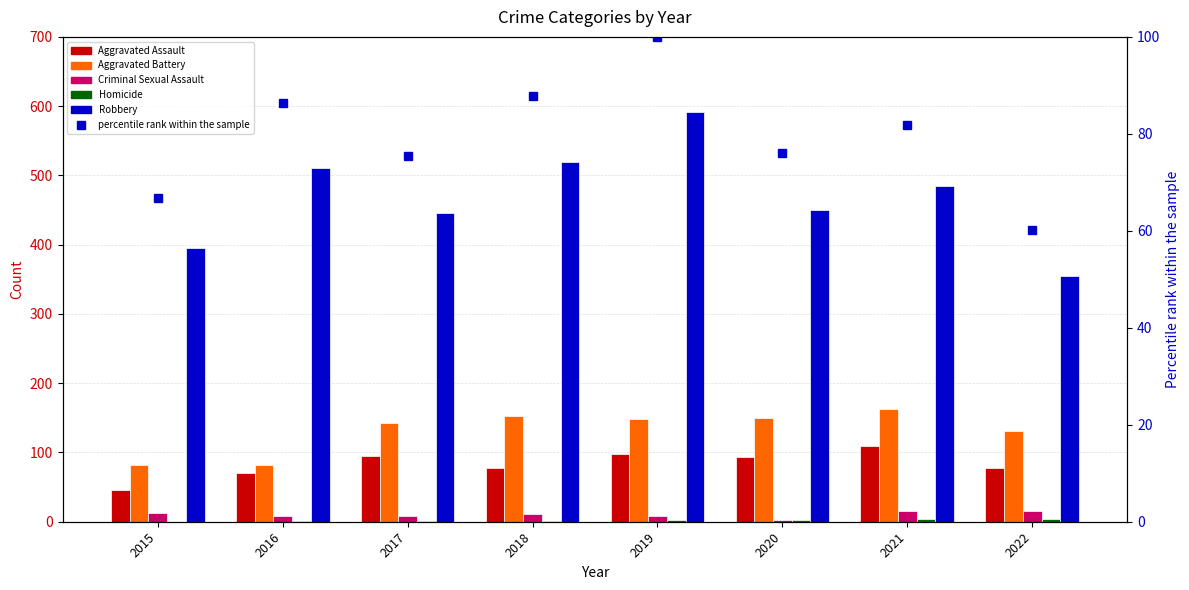

What is the minimum value for Aggravated Battery?

82.0